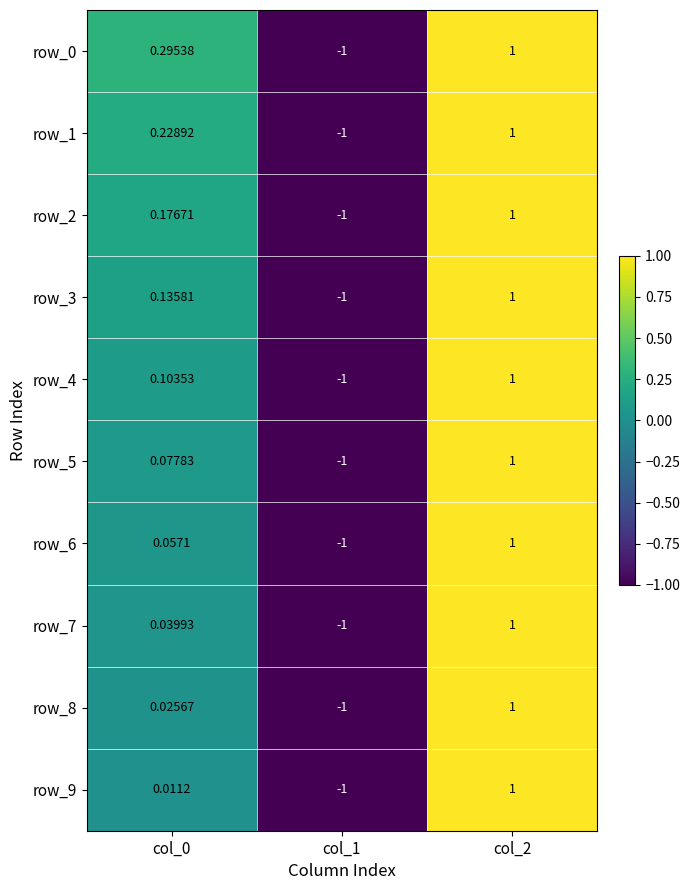

Is the value of row_2 at col_0 greater than the value of row_8 at col_1?

Yes